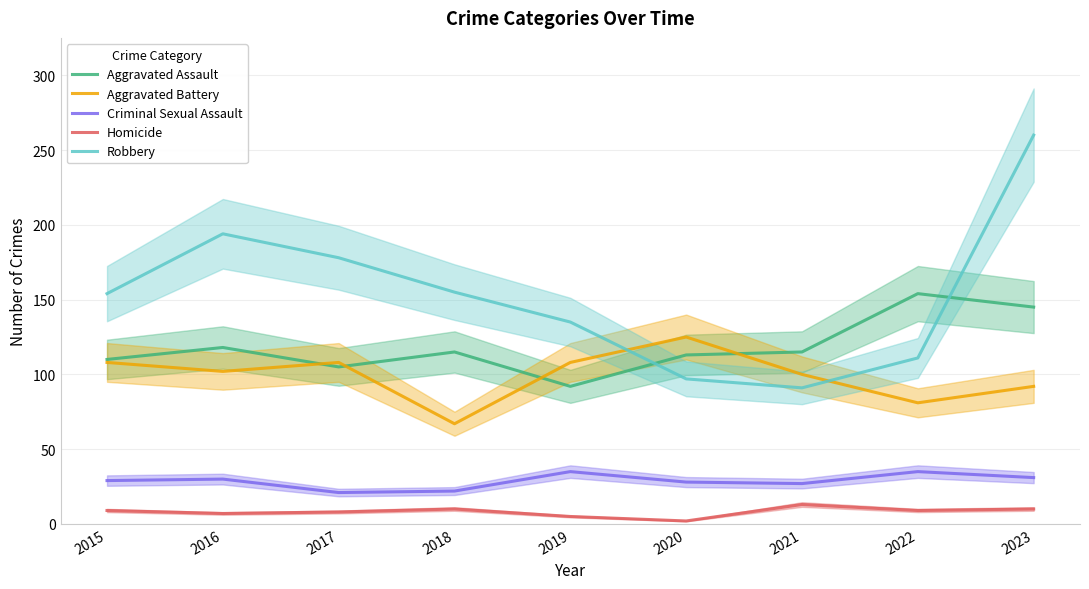

What is the sum of the Criminal Sexual Assault values at 2019 and 2016?

65